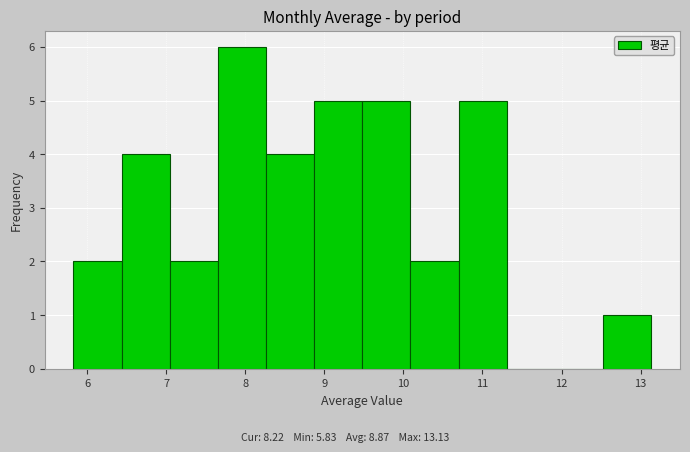

Reading left to right, list every bar in this chart as the range it spans on the x-axis followed by its height. Neither the bar edges nor the heights are printed on the chart, so give them approximately, as read against the axes.

5.8 to 6.4: 2
6.4 to 7.0: 4
7.0 to 7.7: 2
7.7 to 8.3: 6
8.3 to 8.9: 4
8.9 to 9.5: 5
9.5 to 10.1: 5
10.1 to 10.7: 2
10.7 to 11.3: 5
11.3 to 11.9: 0
11.9 to 12.5: 0
12.5 to 13.1: 1